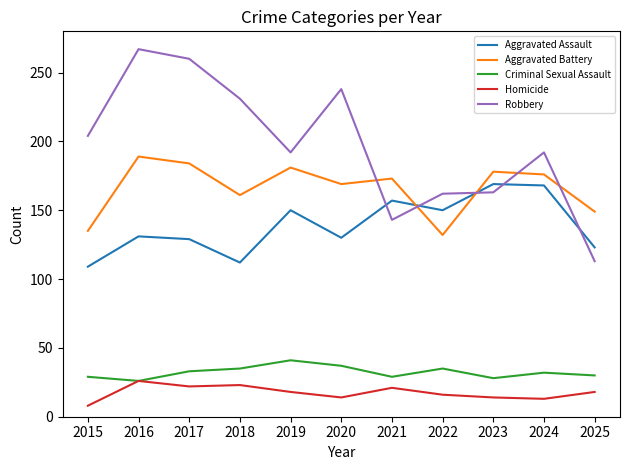

Rank the series at 2018 from lowest to highest value.

Homicide, Criminal Sexual Assault, Aggravated Assault, Aggravated Battery, Robbery